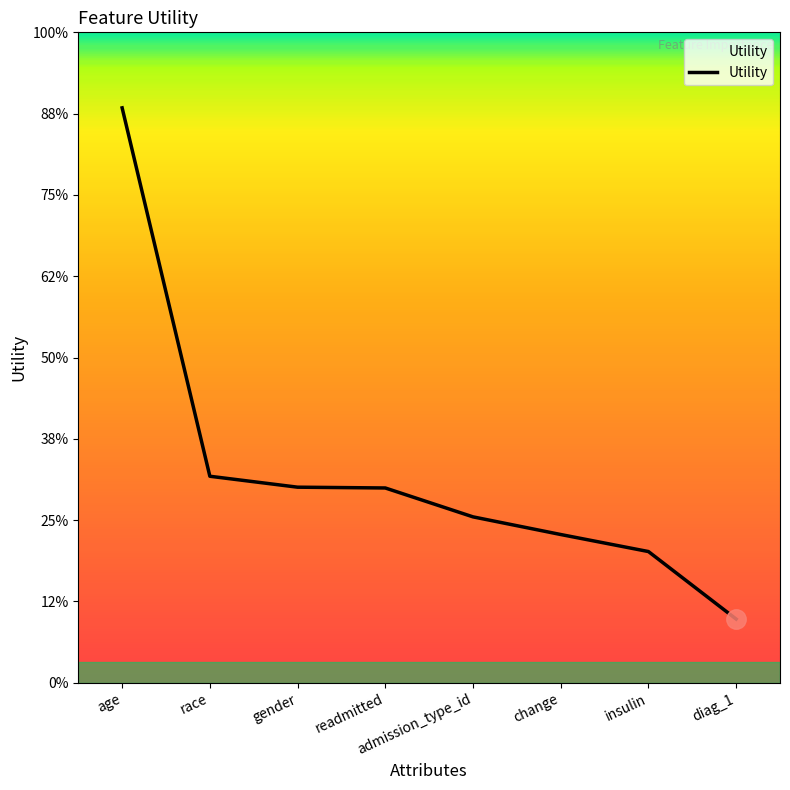

What is the change in value from race to insulin?

-0.2